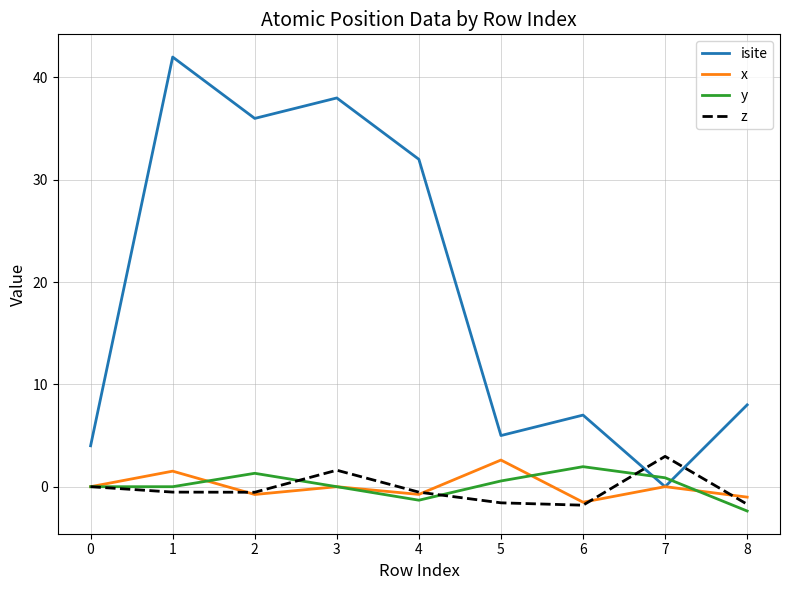

Which series ends up on top after the final intersection of x and isite?

isite